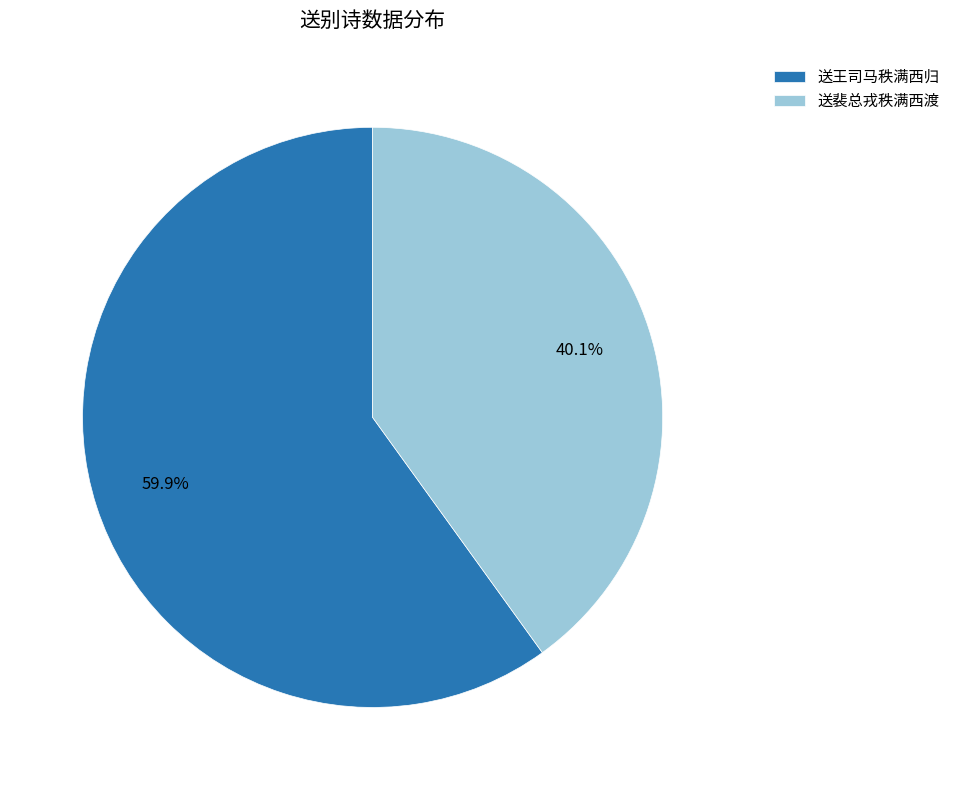

To the nearest percent, what portion does 送王司马秩满西归 represent?

60%